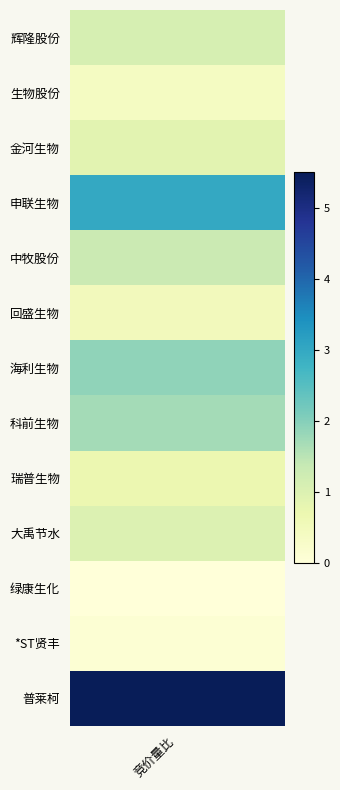

What is the change in value from 0 to 12?

+4.4